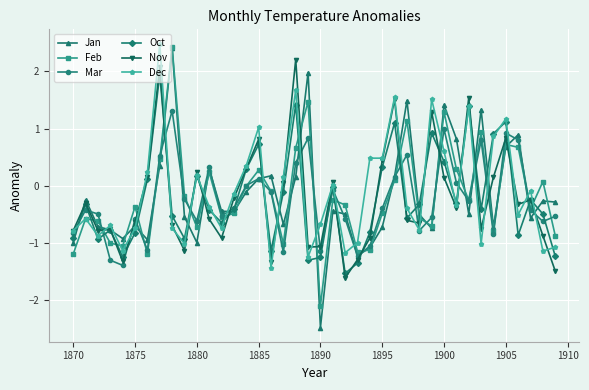

Which series ends up on top after the final intersection of Nov and Feb?

Feb